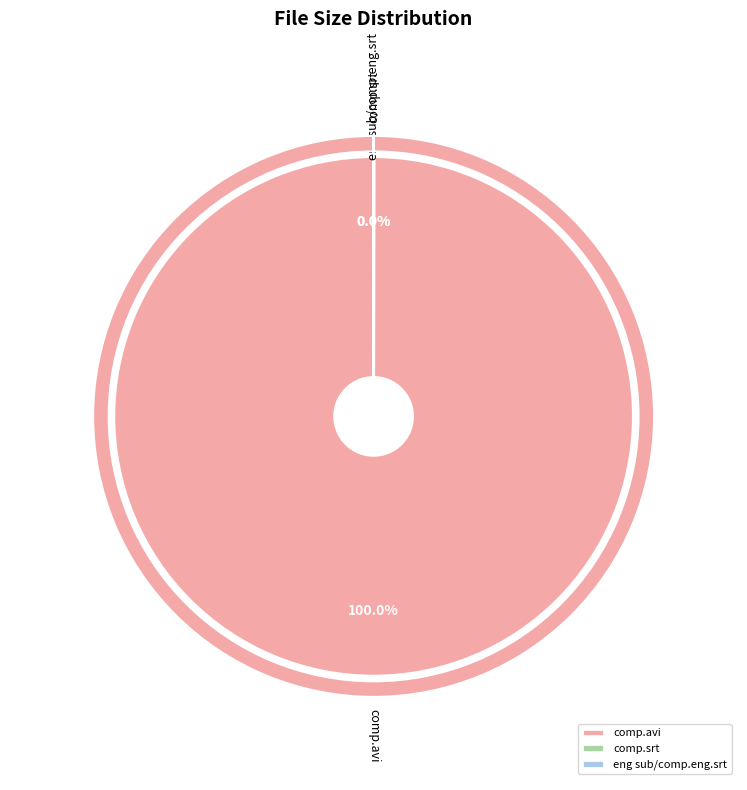

What is the smallest slice in the pie chart?

eng sub/comp.eng.srt